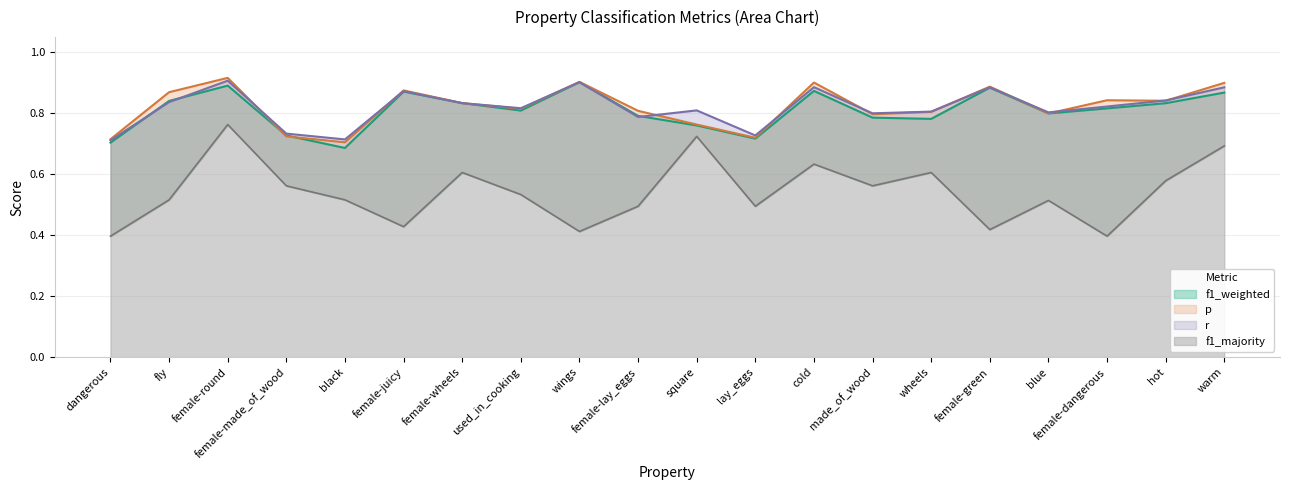

What value does the p series have at fly?

0.9